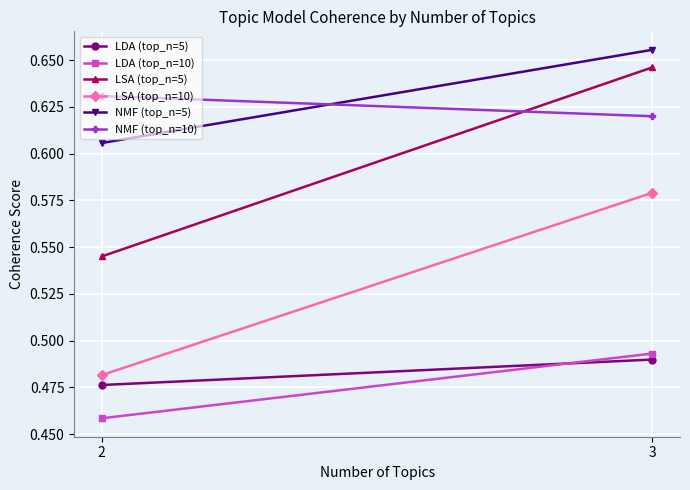

Which category has the highest value in the NMF (top_n=10) series?

2